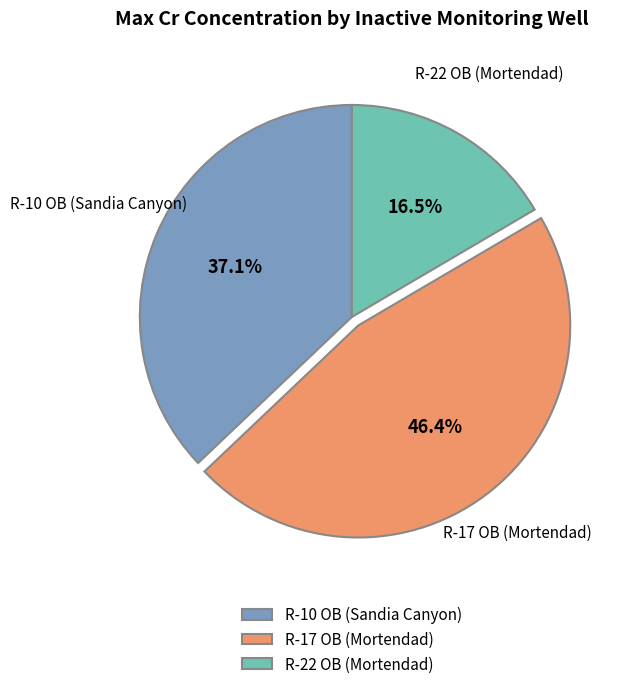

What portion of the pie excludes R-10 OB (Sandia Canyon)?

62.9%